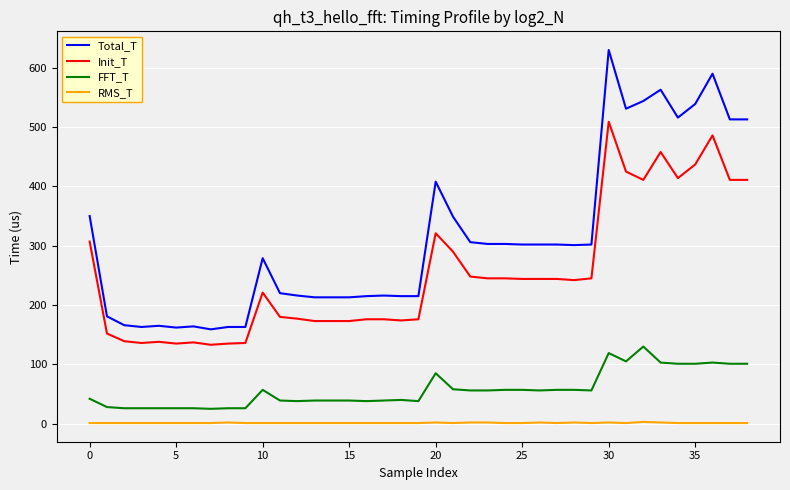

What is the highest value of the Total_T series?

630